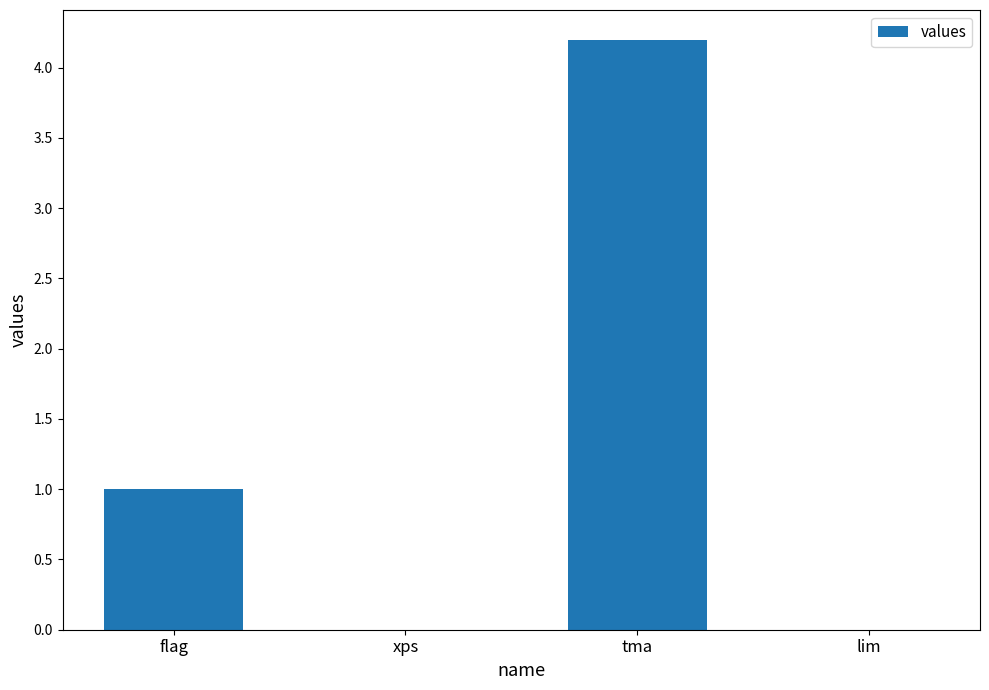

Are the bars horizontal?

No